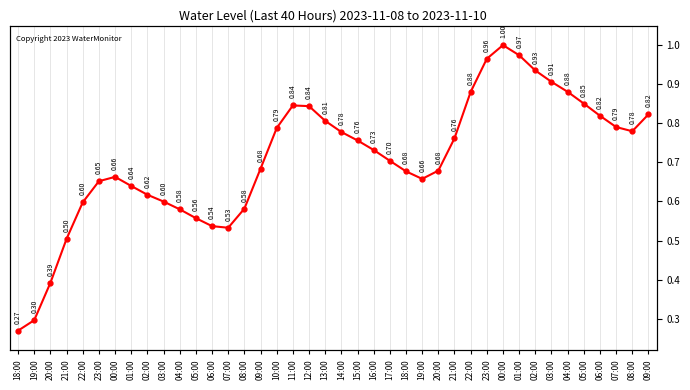

Is this an area chart (filled region under the line)?

No